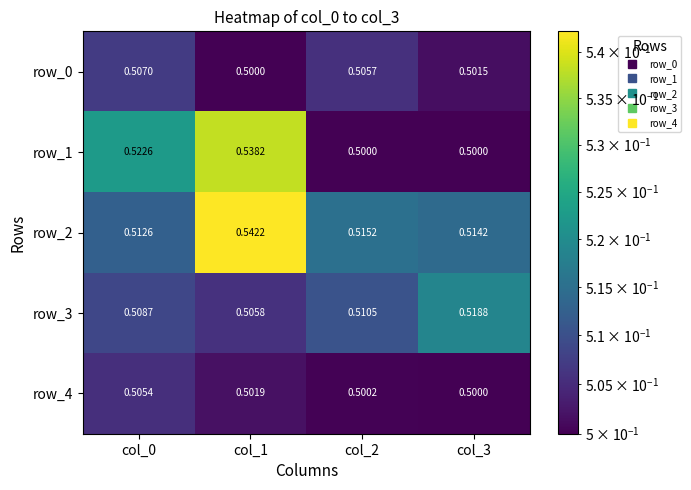

Rank the series at col_2 from lowest to highest value.

row_1, row_4, row_0, row_3, row_2